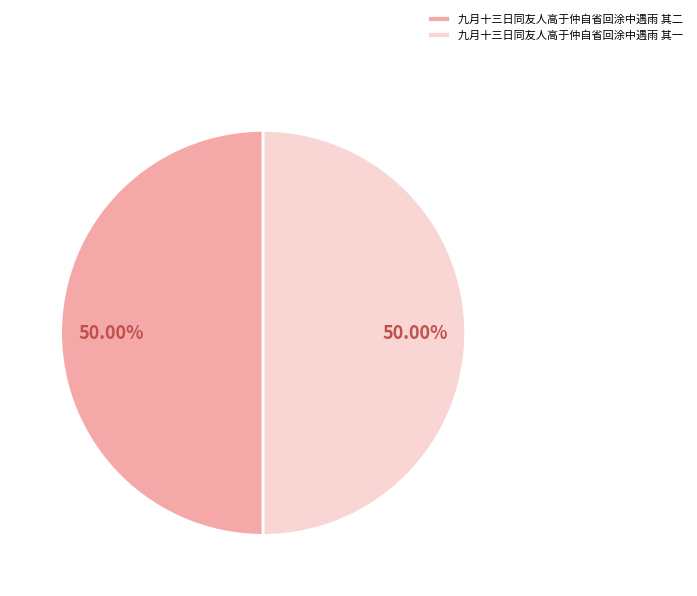

Do 九月十三日同友人高于仲自省回涂中遇雨 其一 and 九月十三日同友人高于仲自省回涂中遇雨 其二 together represent more than half of the pie?

Yes